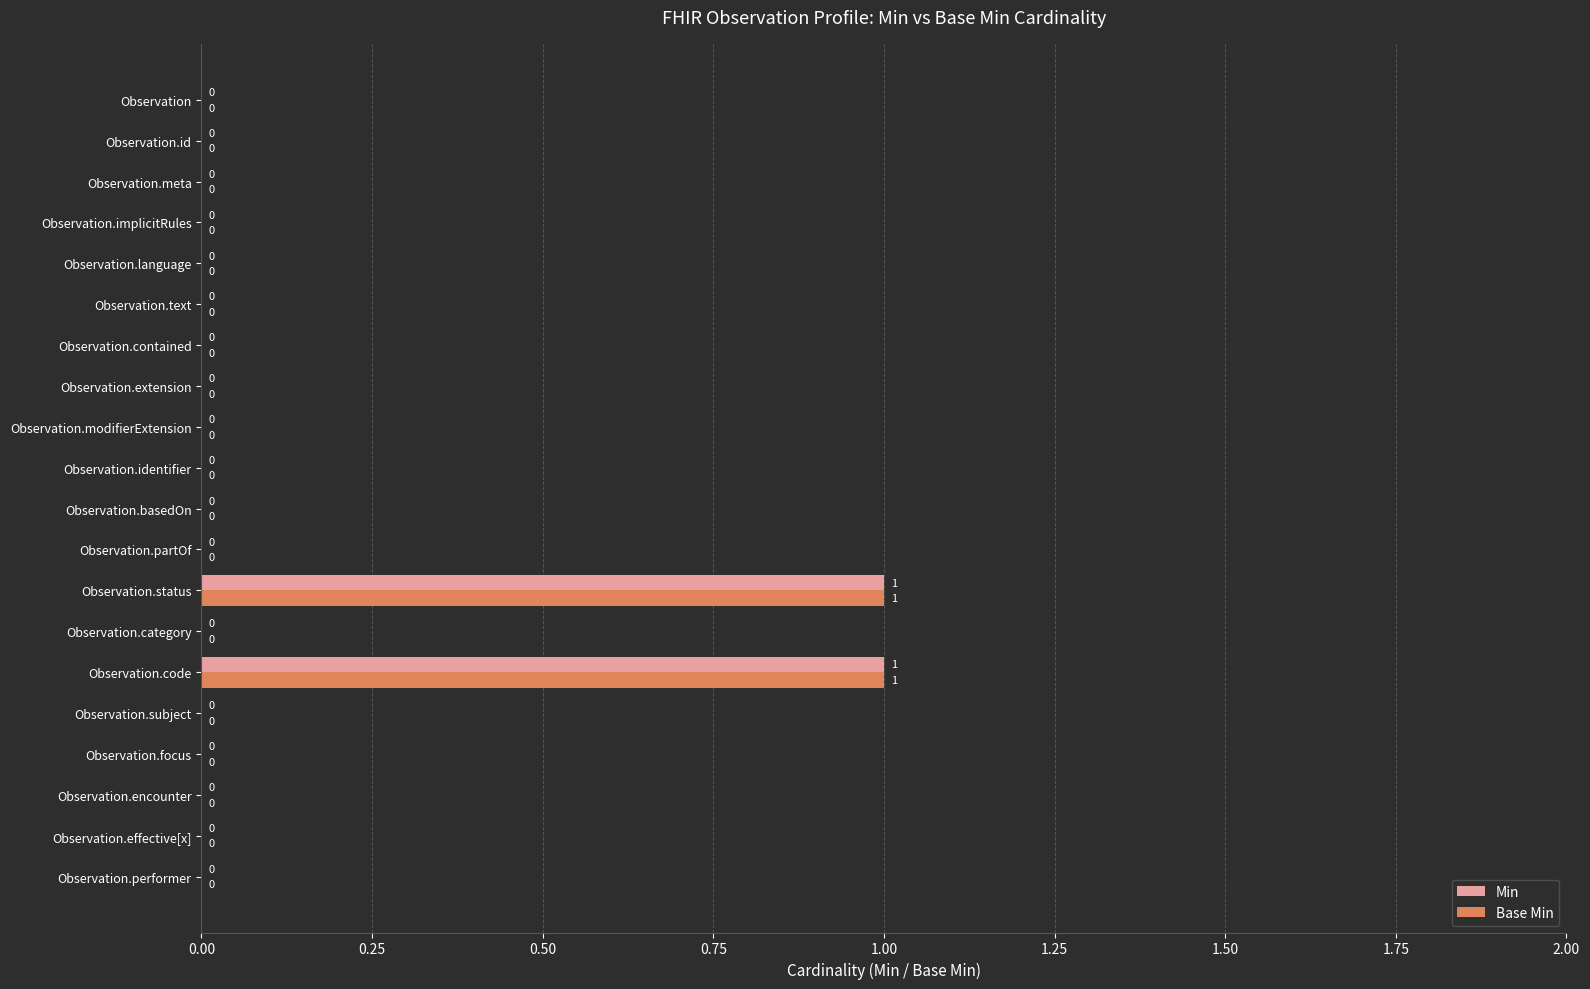

True or false: Base Min has a value of 0 at Observation.modifierExtension.

True